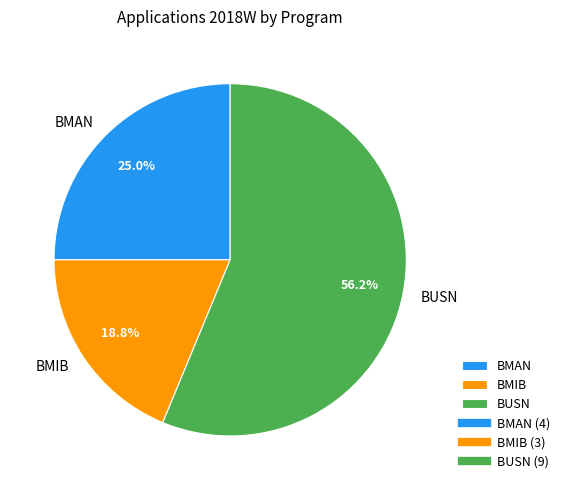

True or false: BUSN accounts for 68% of the total.

False